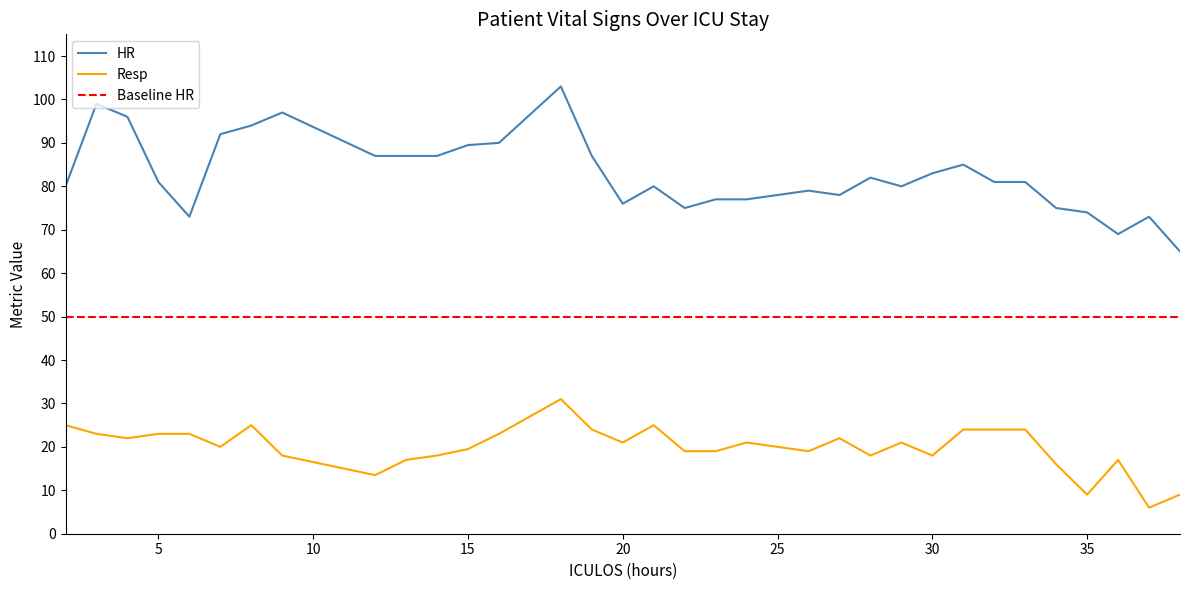

True or false: HR and Resp cross at least once.

False